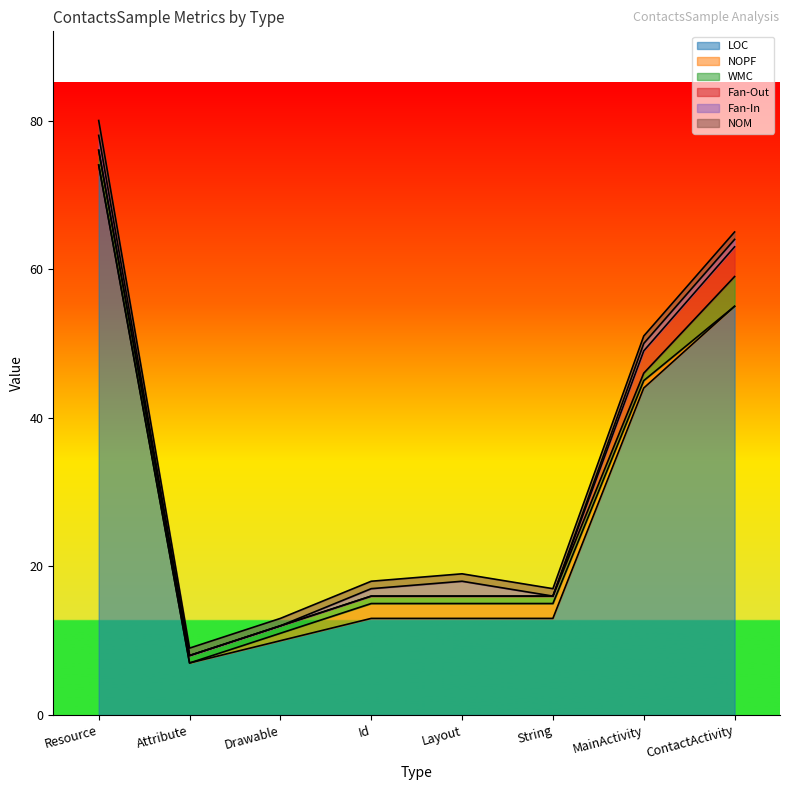

What is the sum of the NOM values at MainActivity and Resource?

3